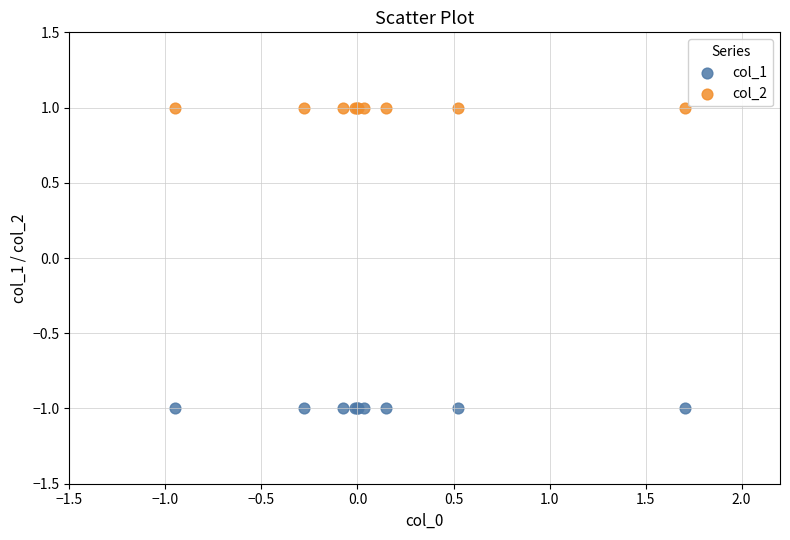

Which series reaches the minimum Y coordinate?

col_1